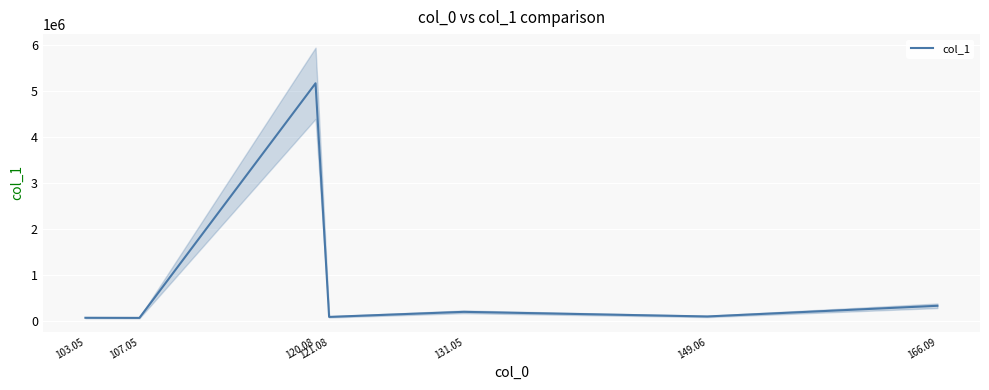

Reading right to left, extract all data points from this chart.

327528.4	95293.9	195852.7	85579.4	5169497.0	64350.9	66709.0